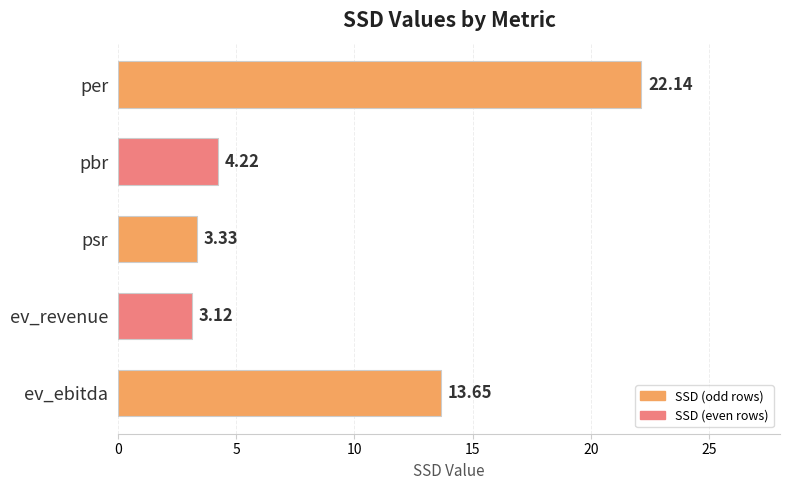

Does the chart contain any negative values?

No